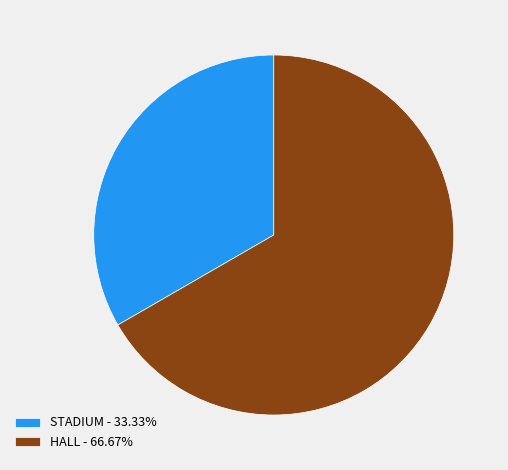

Which has a higher value, HALL or STADIUM?

HALL